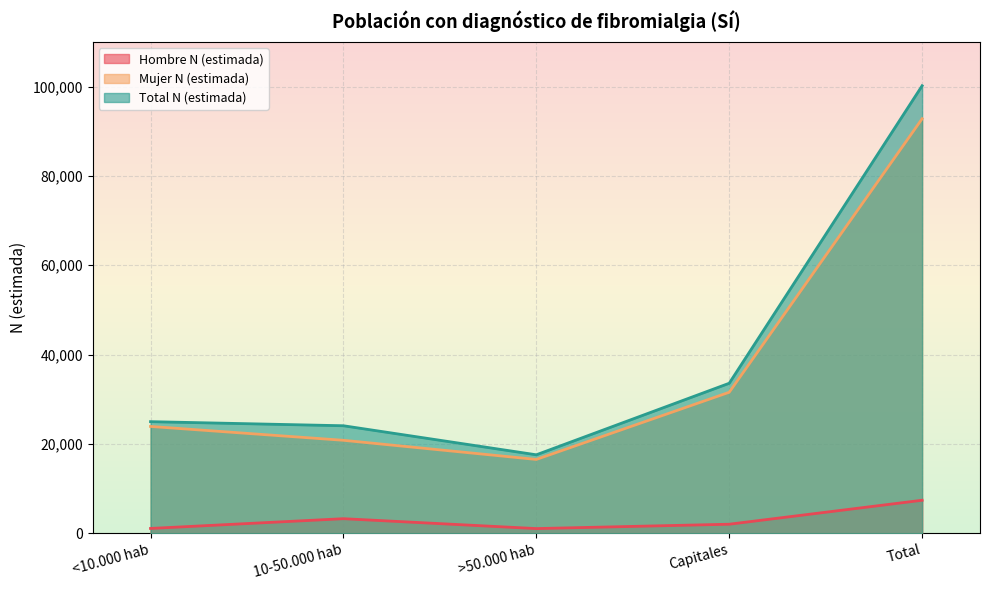

At how many categories does at least one series exceed 36653?

1